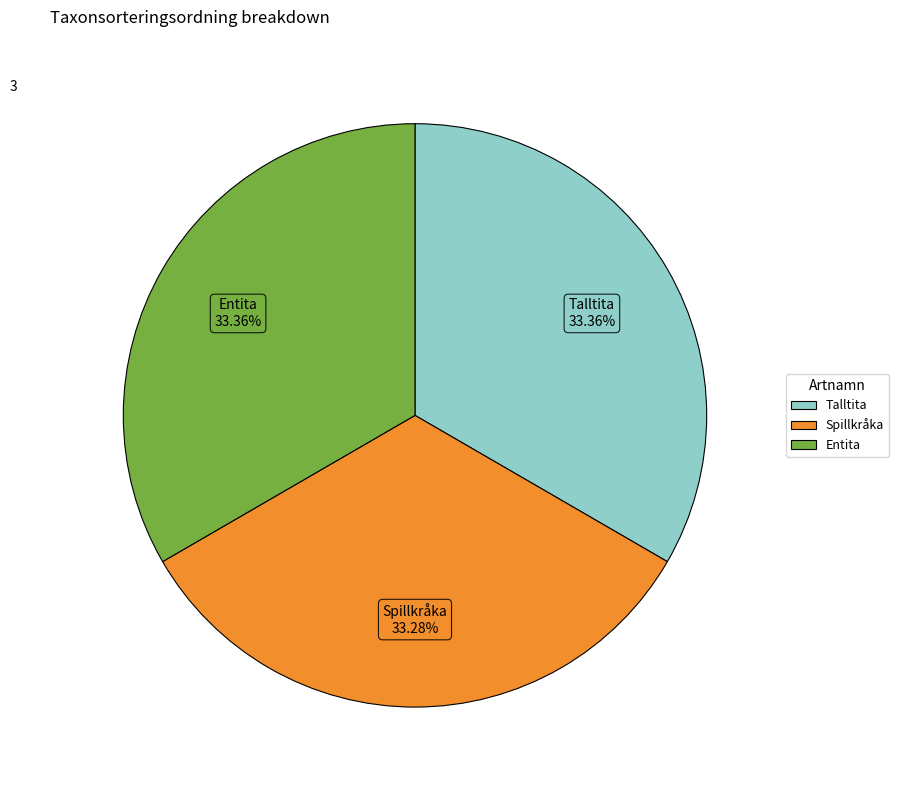

The Entita slice represents 33% of the pie. True or false?

True